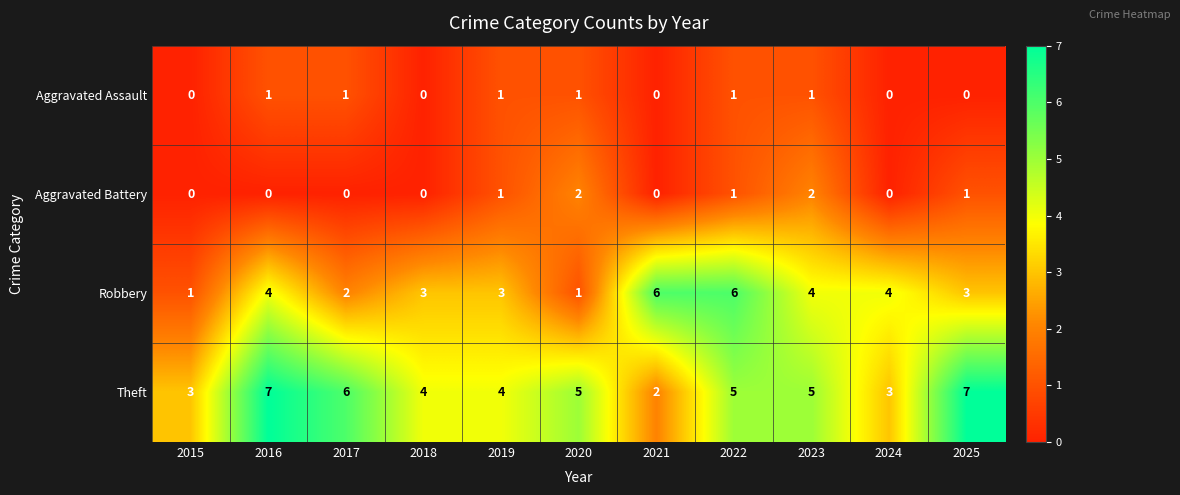

The Aggravated Battery series shows 1 at 2021. True or false?

False